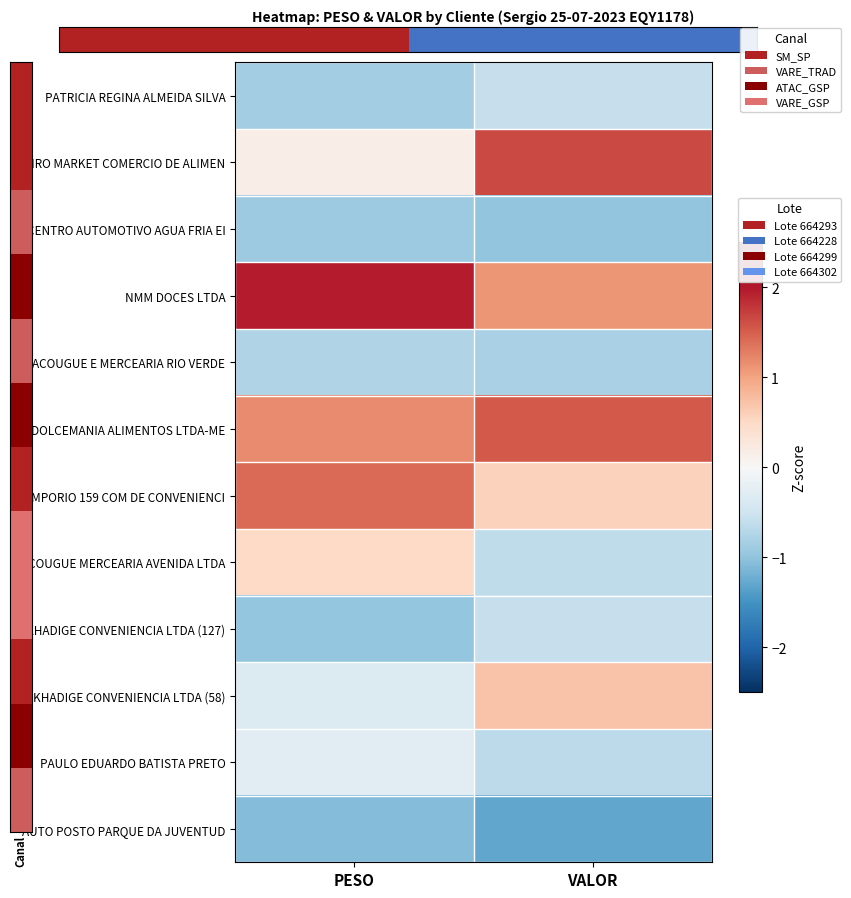

At which category is the sum across all series the highest?

VALOR